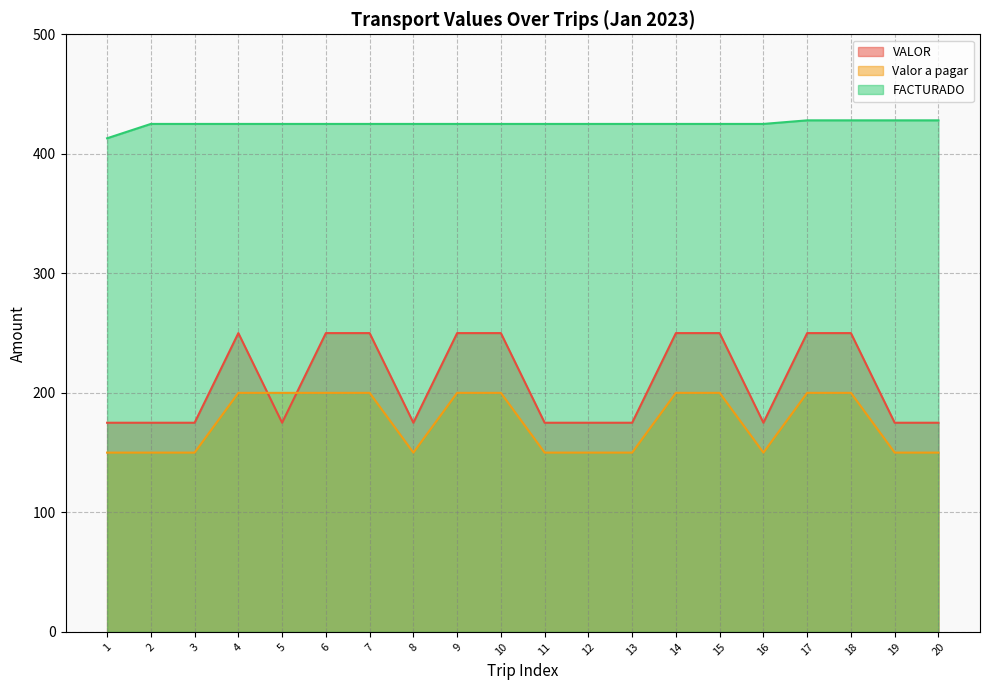

What is the sum of all FACTURADO values?

8500